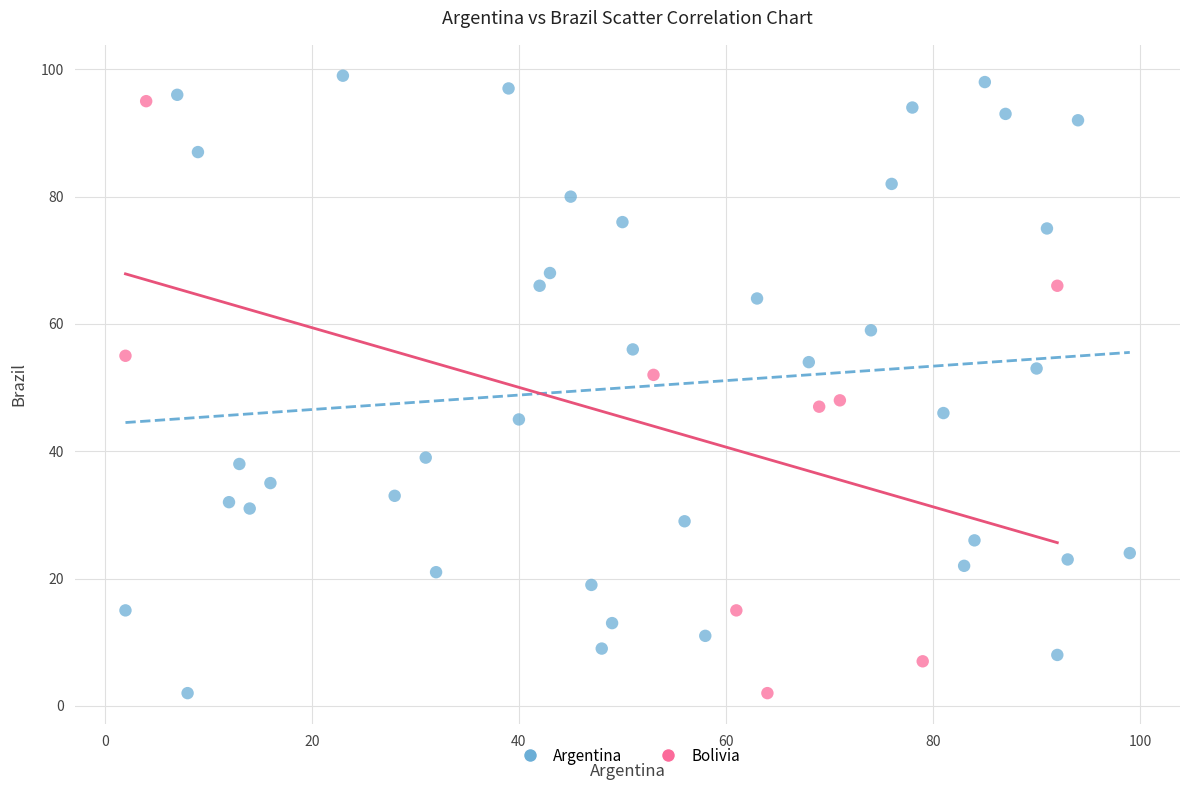

What are all the series names shown in the legend?

Argentina, Bolivia